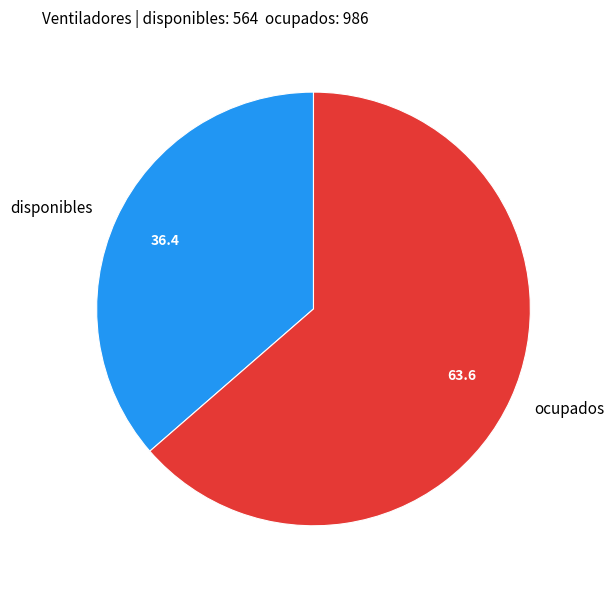

Count the number of slices in the pie.

2